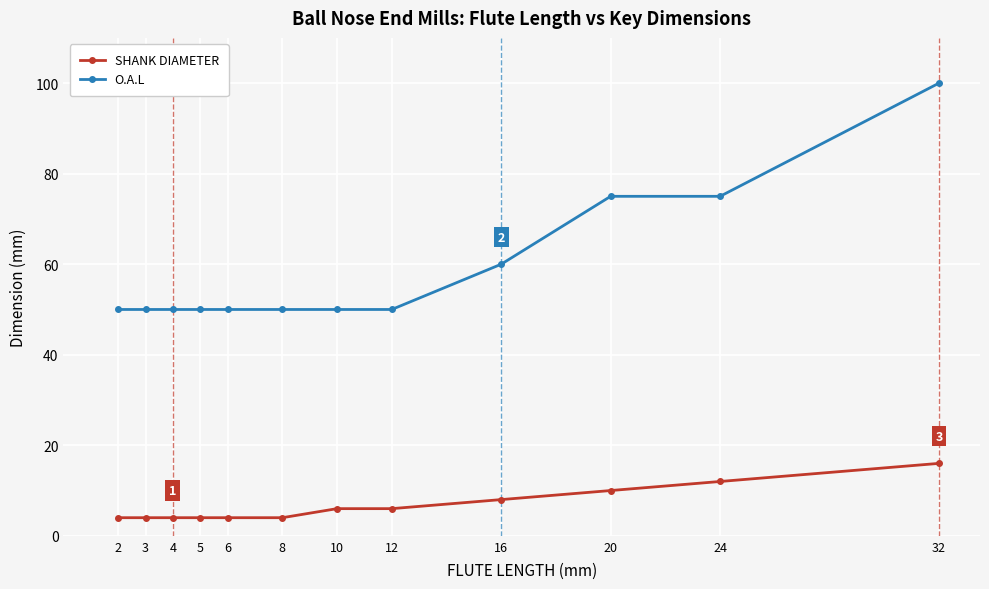

Which series has the largest range (max minus min)?

O.A.L